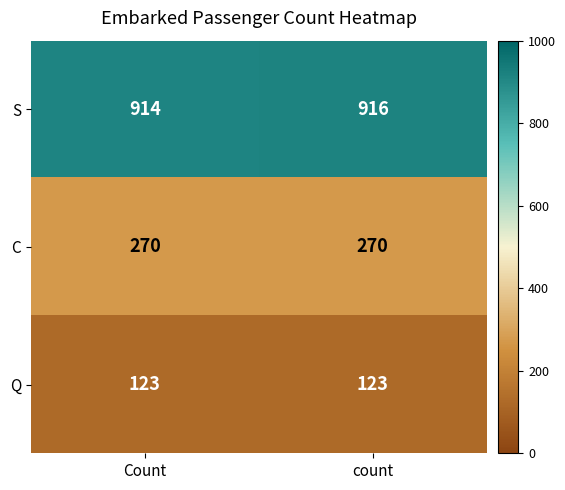

Which series changed the most between Count and count?

S